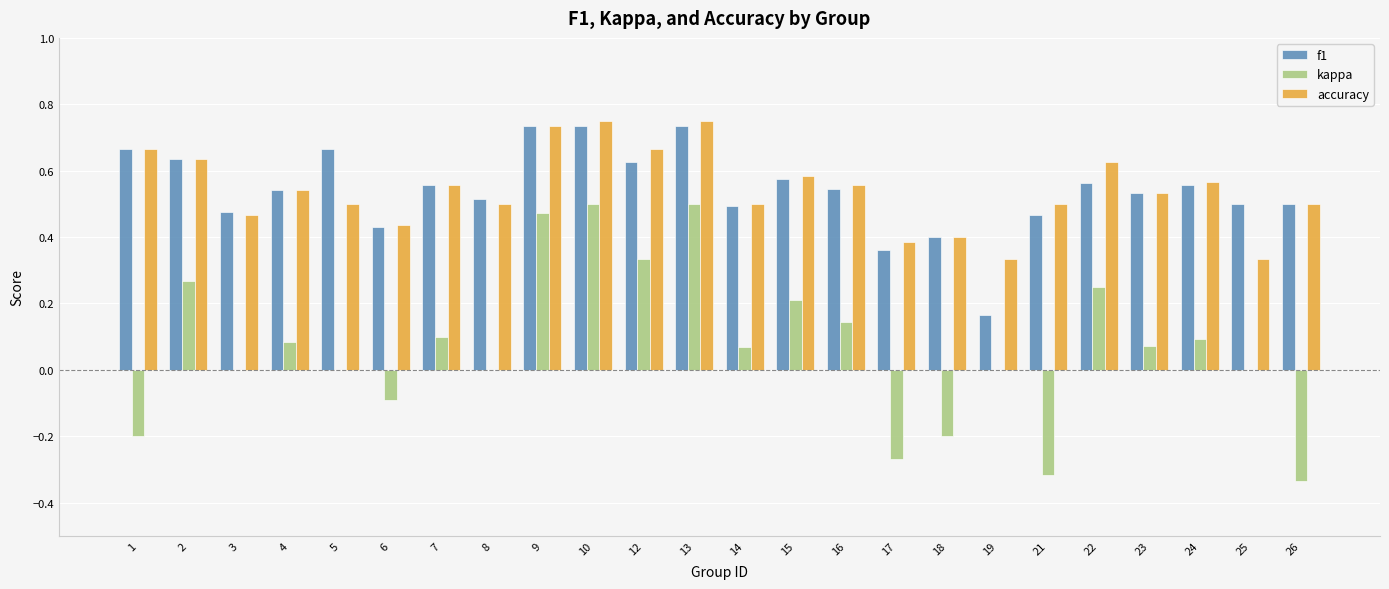

What is the total value across all series at 3?

0.9